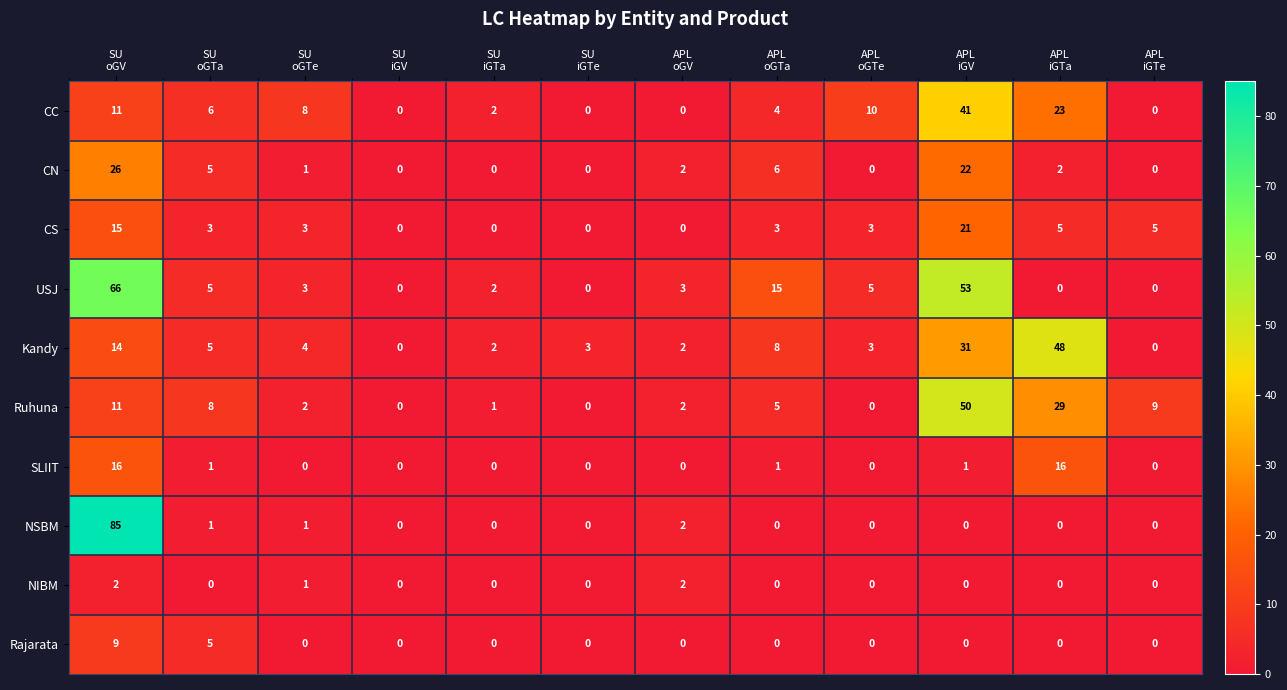

Rank the series by their maximum value, from highest to lowest.

NSBM, USJ, Ruhuna, Kandy, CC, CN, CS, SLIIT, Rajarata, NIBM